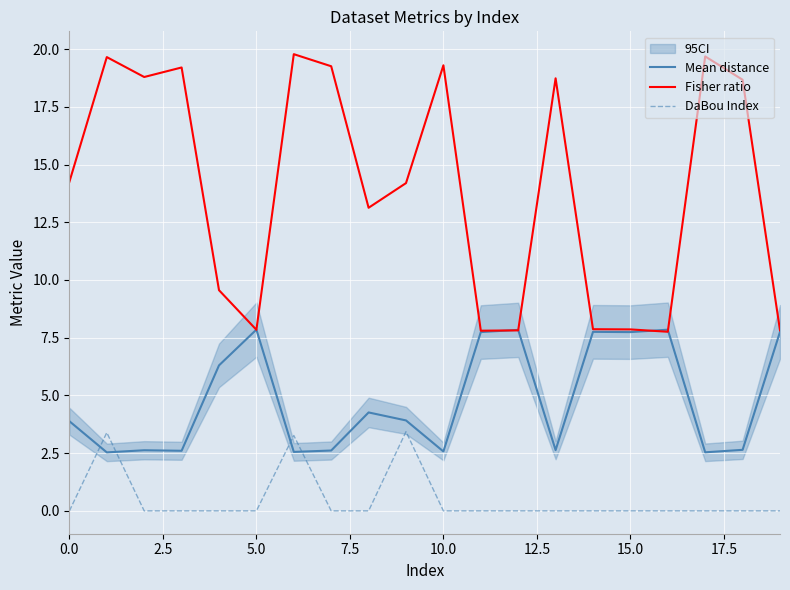

Reading left to right, list all the values displayed in this chart.

Mean distance: 3.9	2.5	2.6	2.6	6.3	7.9	2.6	2.6	4.3	3.9	2.6	7.7	7.8	2.6	7.8	7.7	7.8	2.5	2.6	7.8
Fisher ratio: 14.3	19.7	18.8	19.2	9.6	7.8	19.8	19.3	13.1	14.2	19.3	7.8	7.8	18.7	7.9	7.9	7.8	19.7	18.7	7.8
DaBou Index: 0.0	3.4	0.0	0.0	0.0	0.0	3.3	0.0	0.0	3.4	0.0	0.0	0.0	0.0	0.0	0.0	0.0	0.0	0.0	0.0